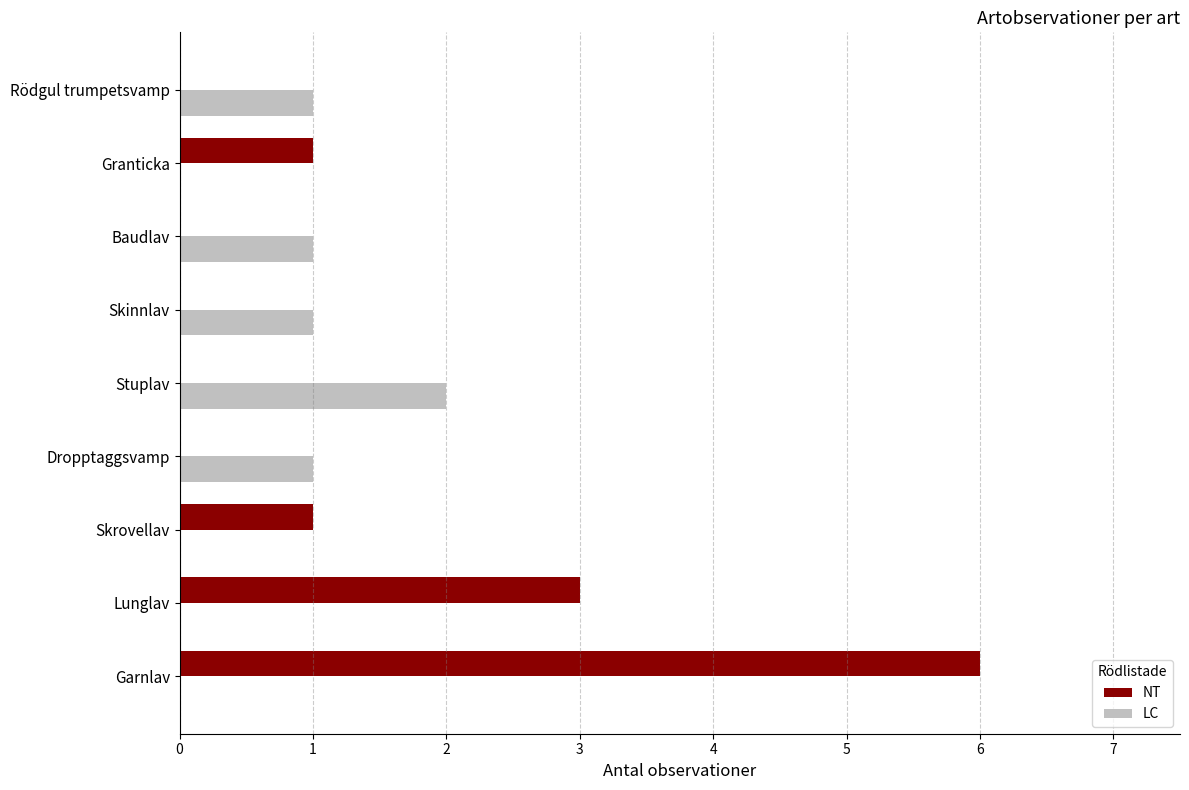

Which series has the largest total across all categories?

NT